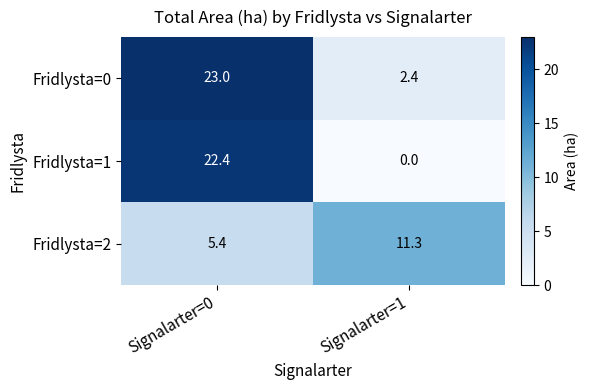

What is the sum of the Fridlysta=0 values at Signalarter=0 and Signalarter=1?

25.4